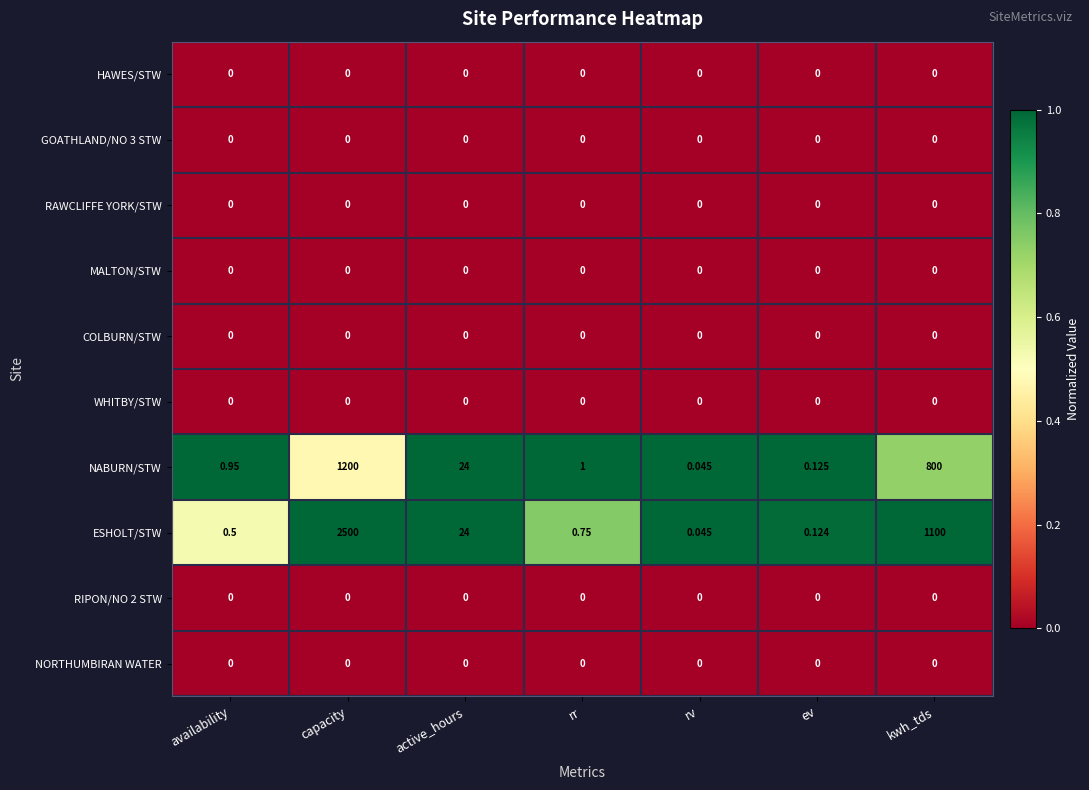

Which series has the widest spread of values?

ESHOLT/STW